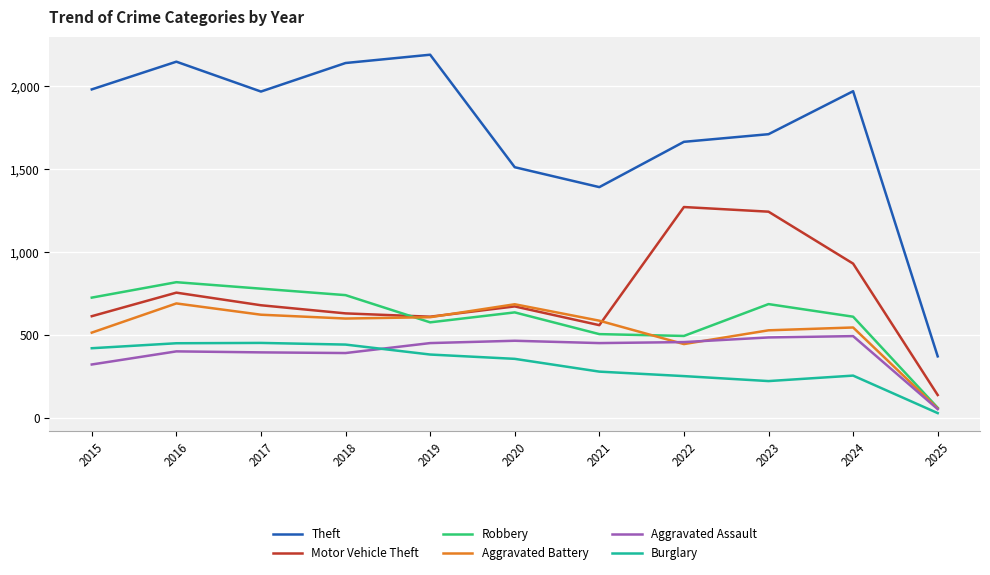

What is the difference between the Theft values at 2018 and 2019?

50